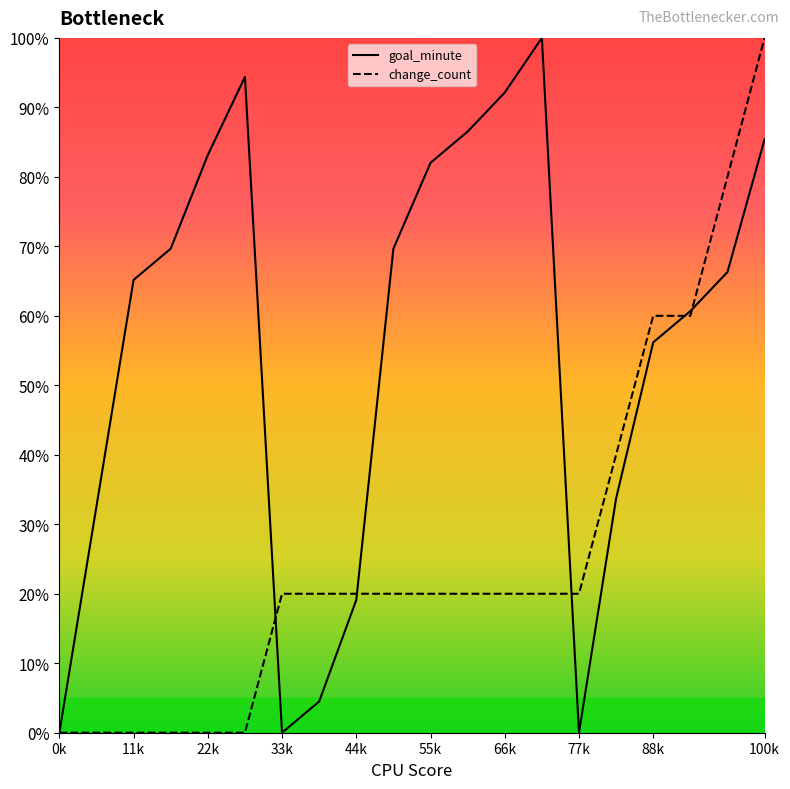

At which label does change_count reach its peak?

100k